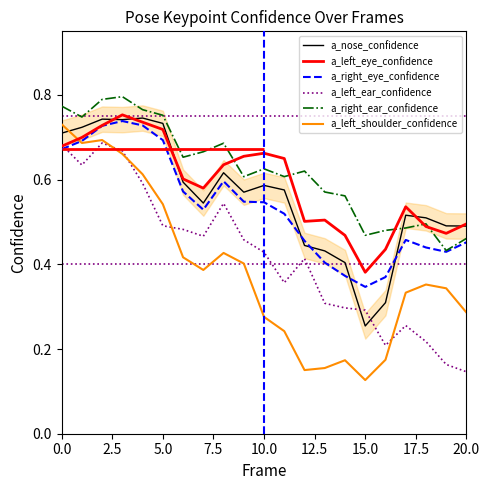

True or false: a_nose_confidence and a_right_ear_confidence intersect in this chart.

True